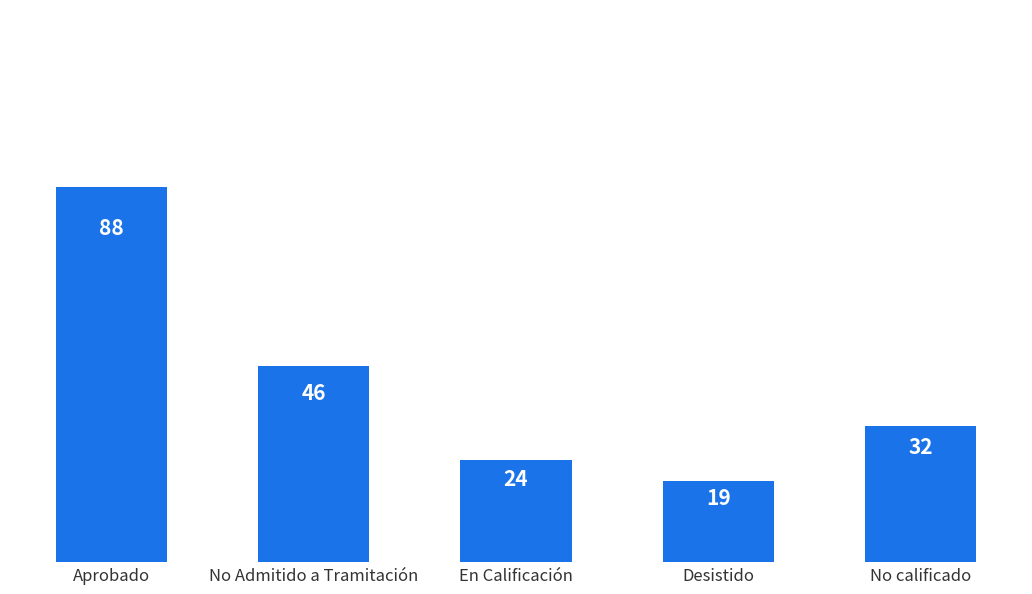

How many bars are there in total?

5